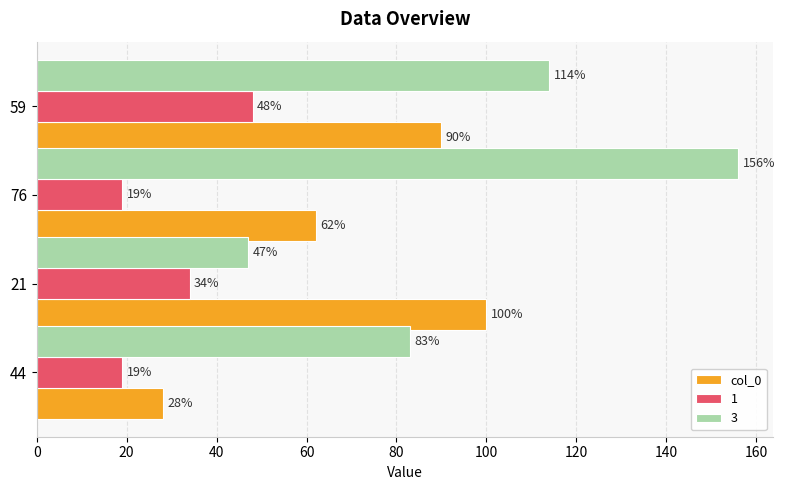

At which label is 3 closest to 101?

59